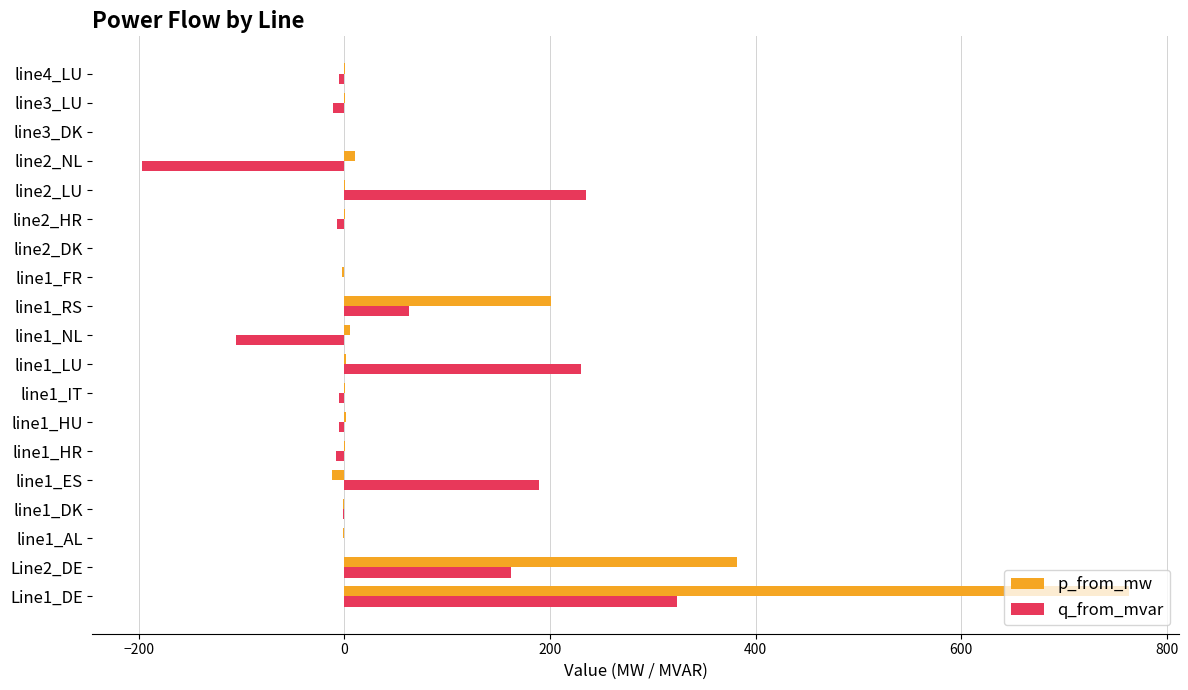

The value of q_from_mvar at line2_DK is -267.4. True or false?

False